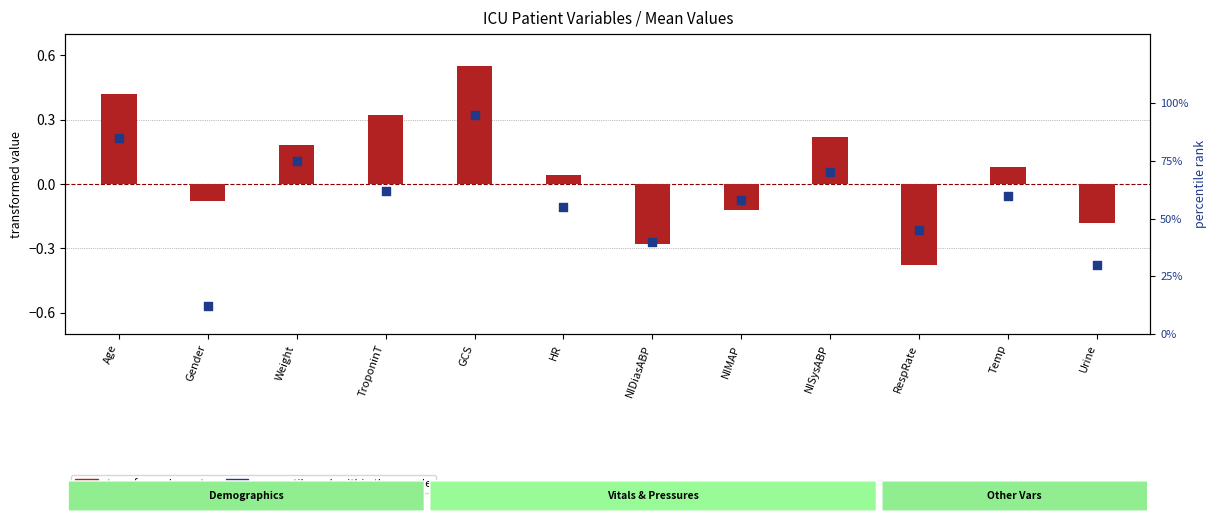

At how many categories does at least one series exceed 29?

11